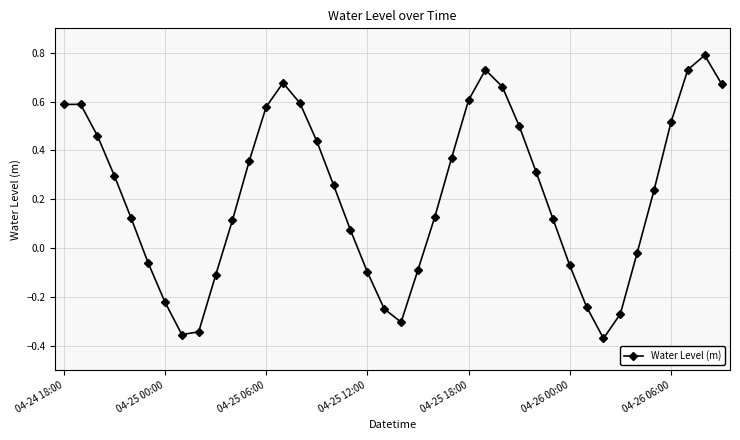

Does the chart display data point markers on the line(s)?

Yes